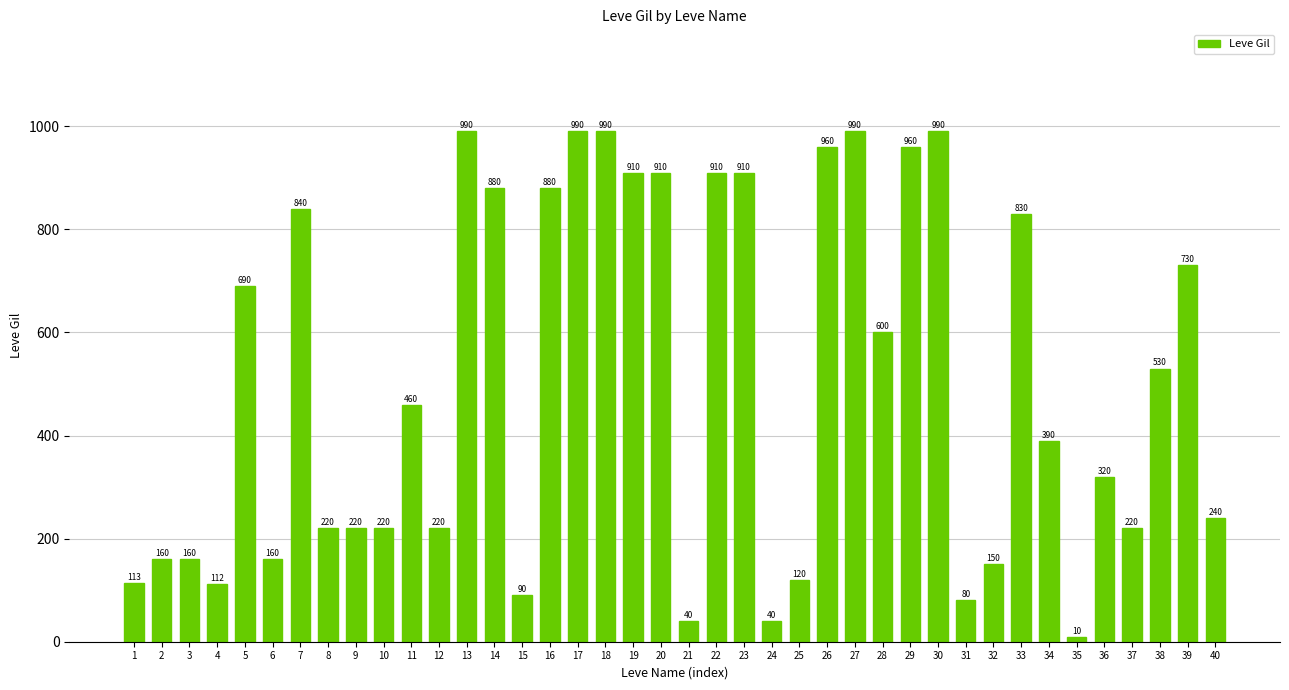

What is the average value?

506